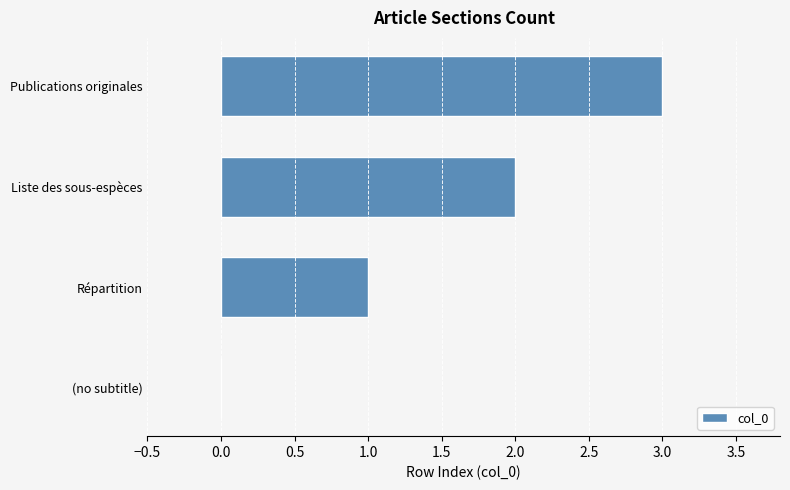

Which category has the highest value across all series?

Publications originales